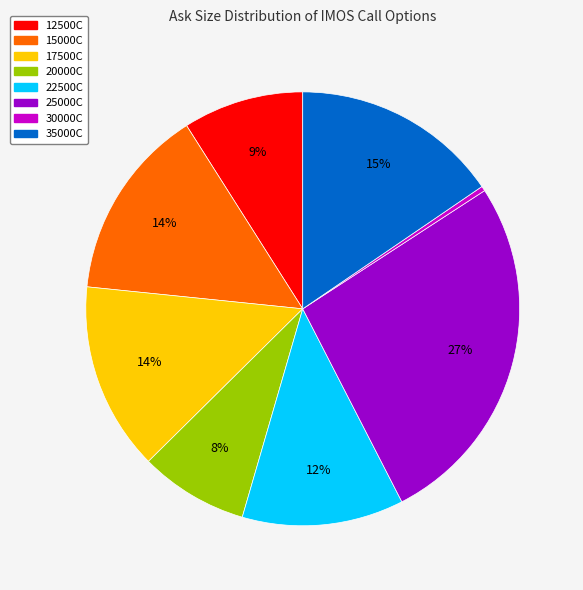

Does any single category account for the majority?

No